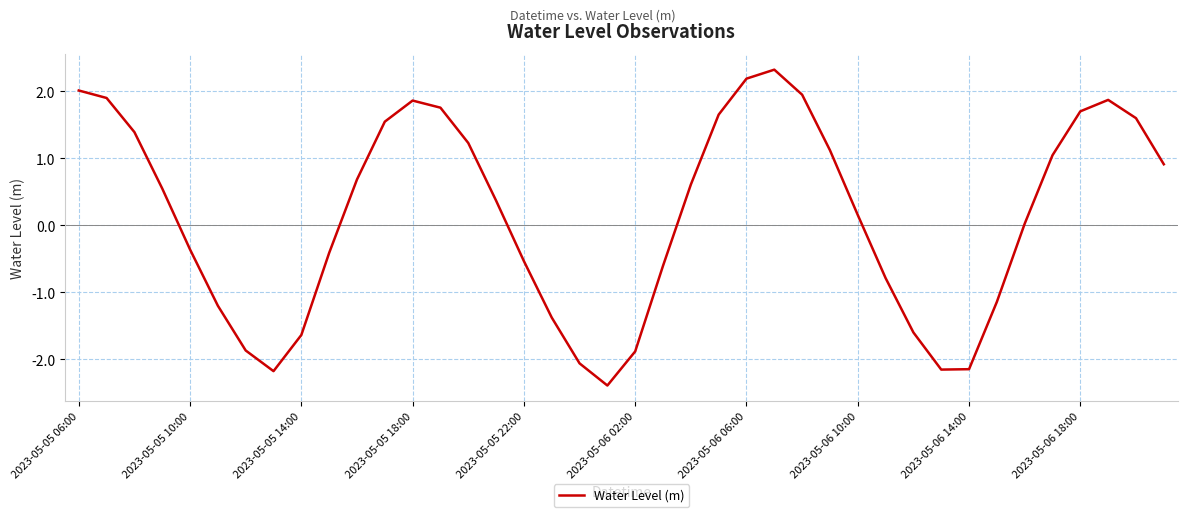

What is the maximum value shown in the chart?

2.3